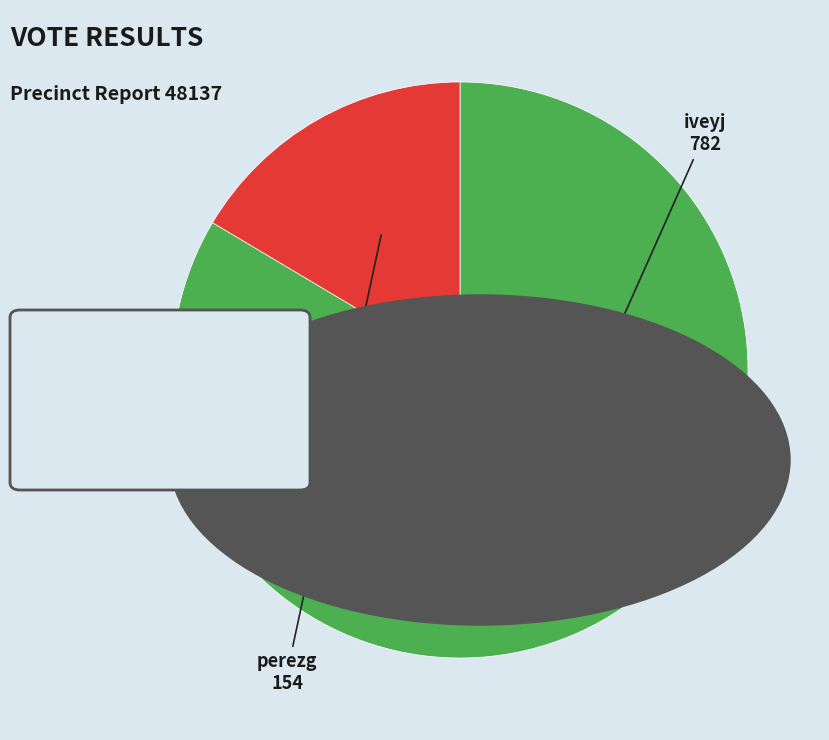

The perezg slice represents 16% of the pie. True or false?

True